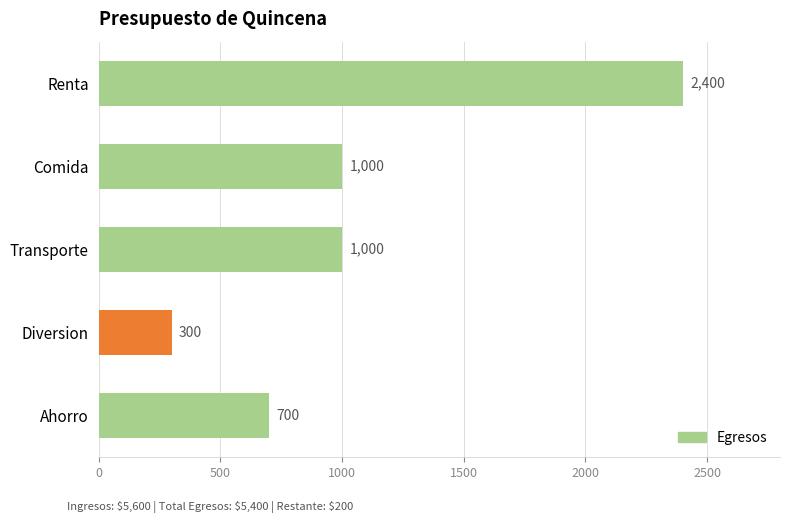

Reading top to bottom, extract all data points from this chart.

Renta=2400	Comida=1000	Transporte=1000	Diversion=300	Ahorro=700